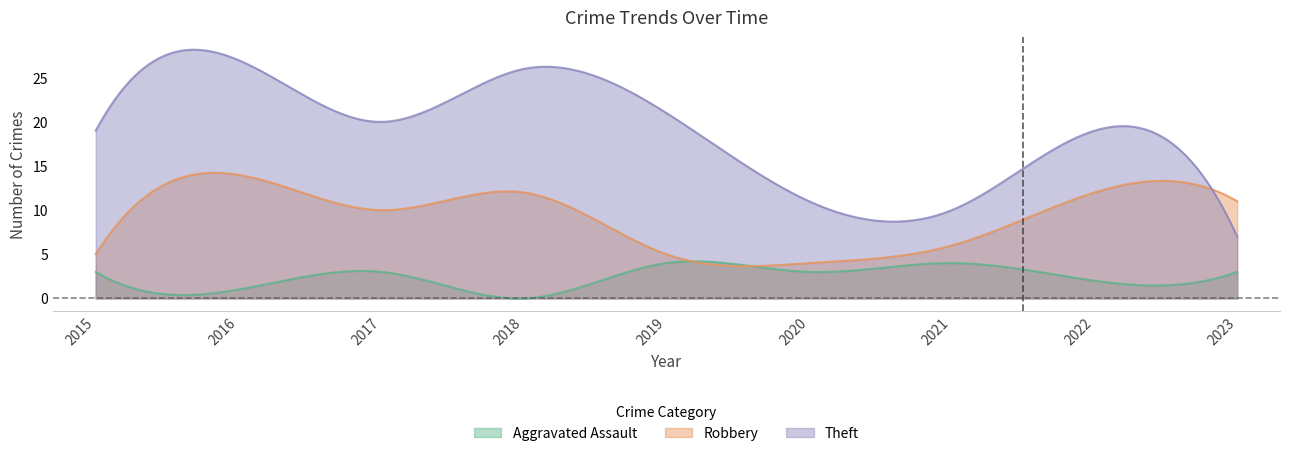

What is the sum of the Theft values at 2023 and 2020?

18